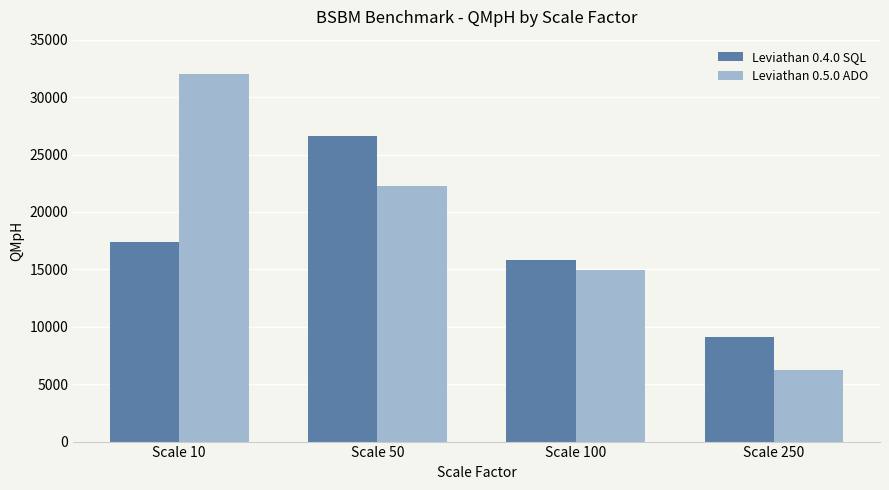

Reading left to right, what are all the values shown in this chart?

Leviathan 0.4.0 SQL: 17374.8	26650.7	15854.1	9103.4
Leviathan 0.5.0 ADO: 31983.3	22215.7	14971.5	6208.0